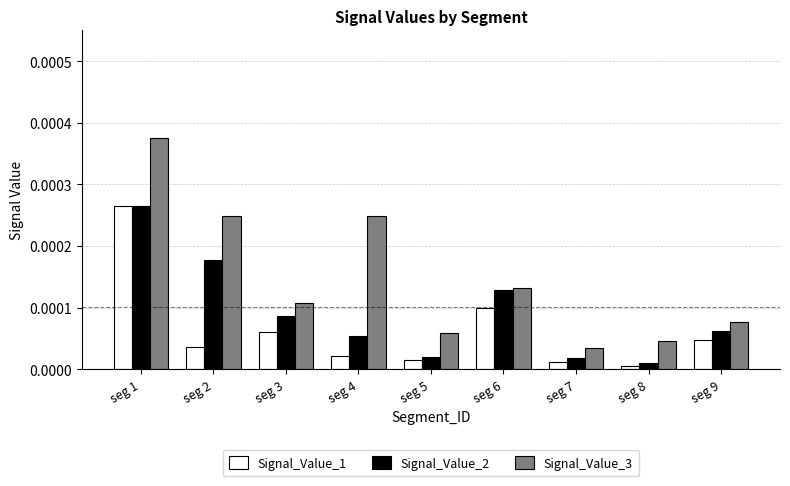

Are the bars grouped side by side (vs. stacked)?

Yes